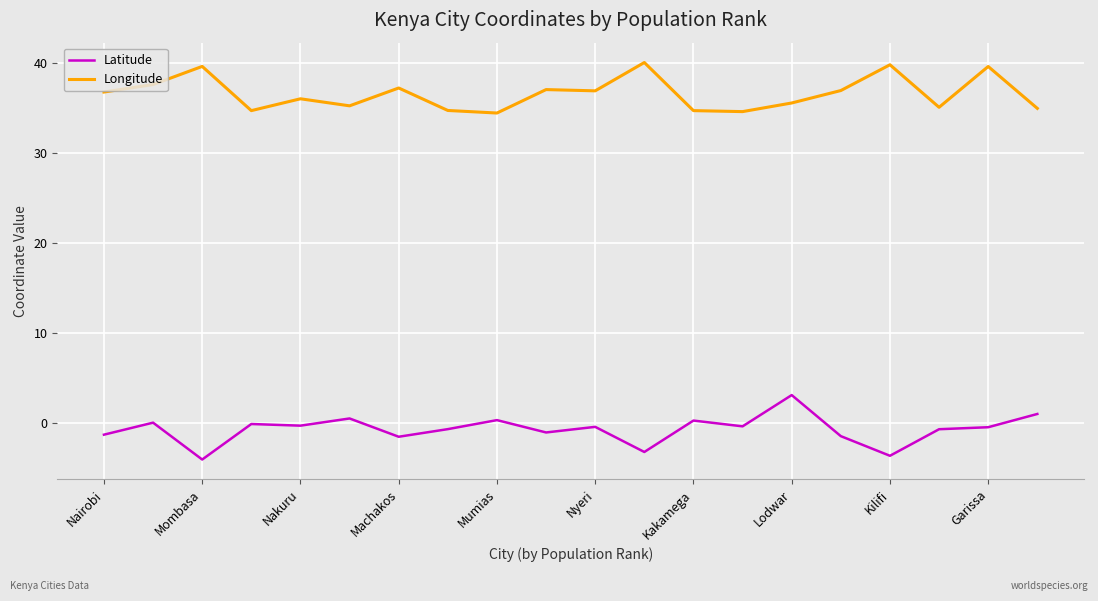

List the series in order of their overall mean, highest first.

Longitude, Latitude